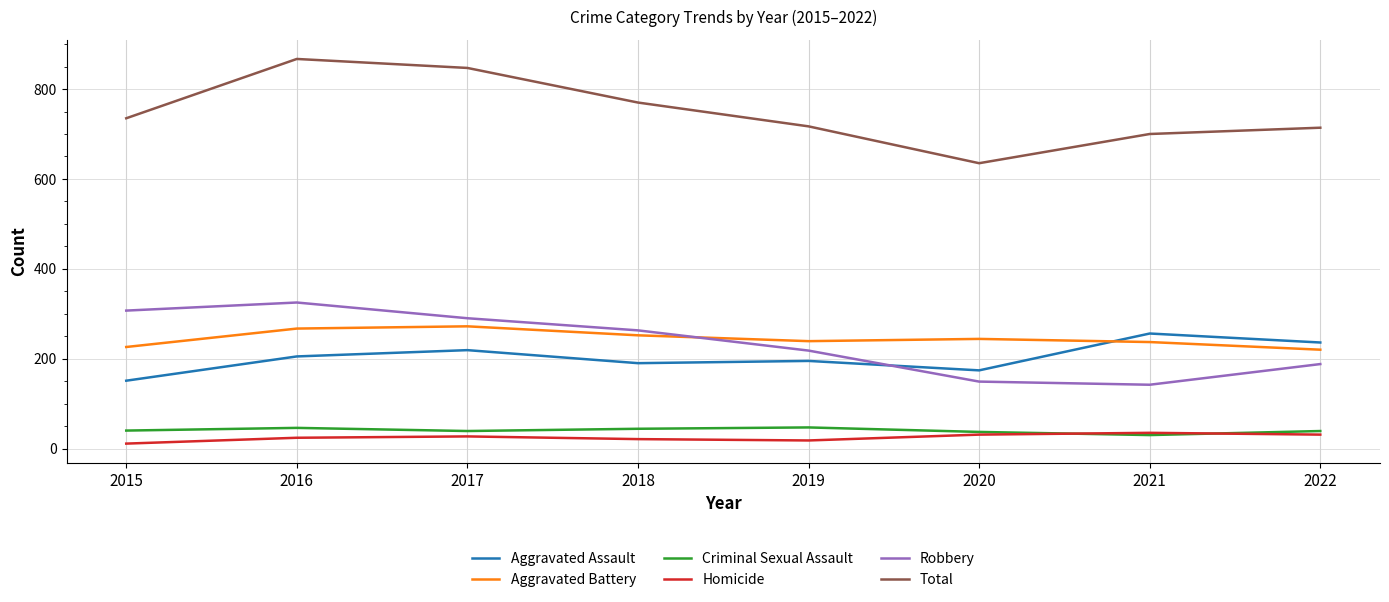

Is this an area chart (filled region under the line)?

No